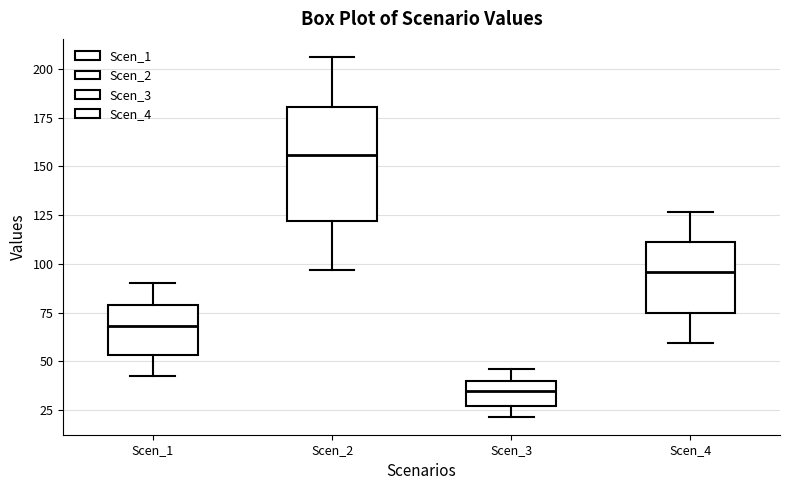

Reading left to right, transcribe this box plot: for each box, give where its median line is, the range the box spans, and where its two whiskers end, as read against the y-axis. The values are not printed on the chart, so give them approximately, as read against the axis.

Scen_1: median 70, box 55 to 80, whiskers 40 to 90
Scen_2: median 155, box 120 to 180, whiskers 95 to 205
Scen_3: median 35, box 25 to 40, whiskers 20 to 45
Scen_4: median 95, box 75 to 110, whiskers 60 to 125